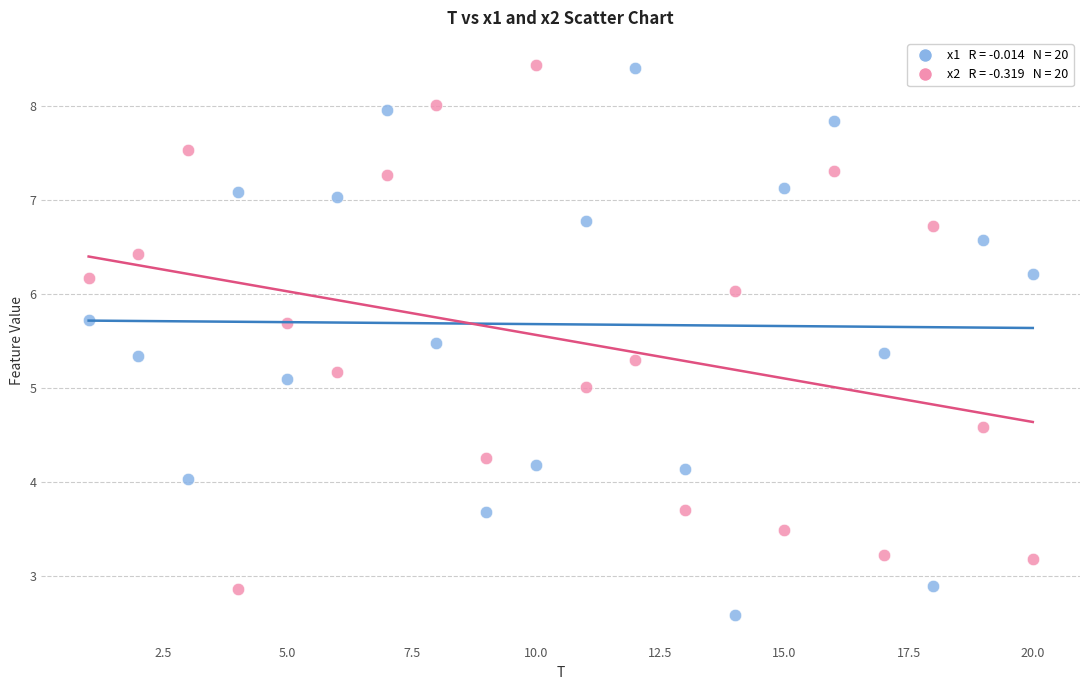

Across all data points, what is the range of X values (max minus min)?

19.0